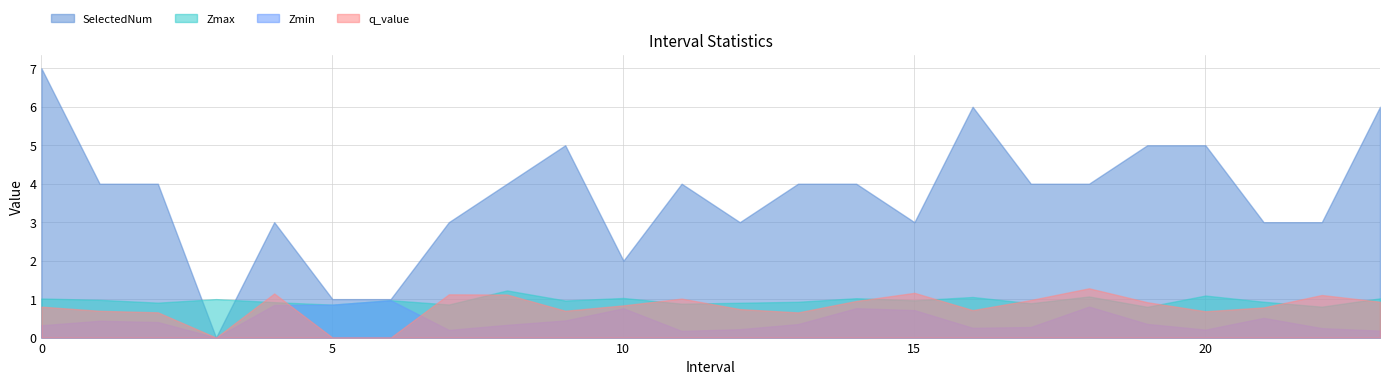

What is the highest value of the Zmax series?

1.2